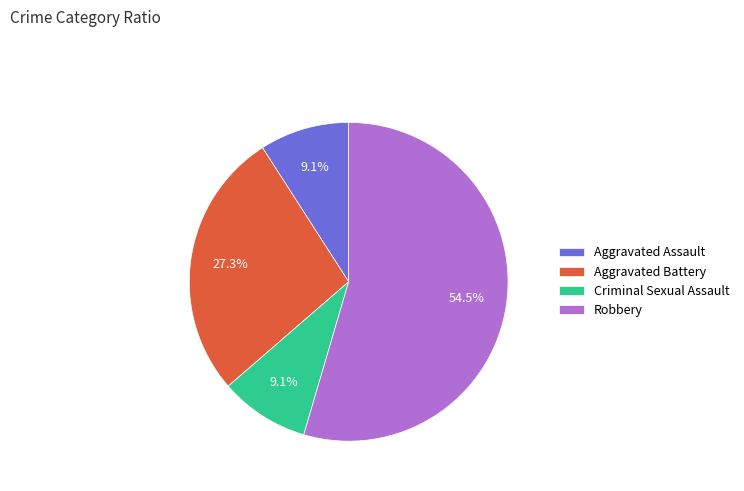

Is it true that Aggravated Assault is 9% of the pie?

True